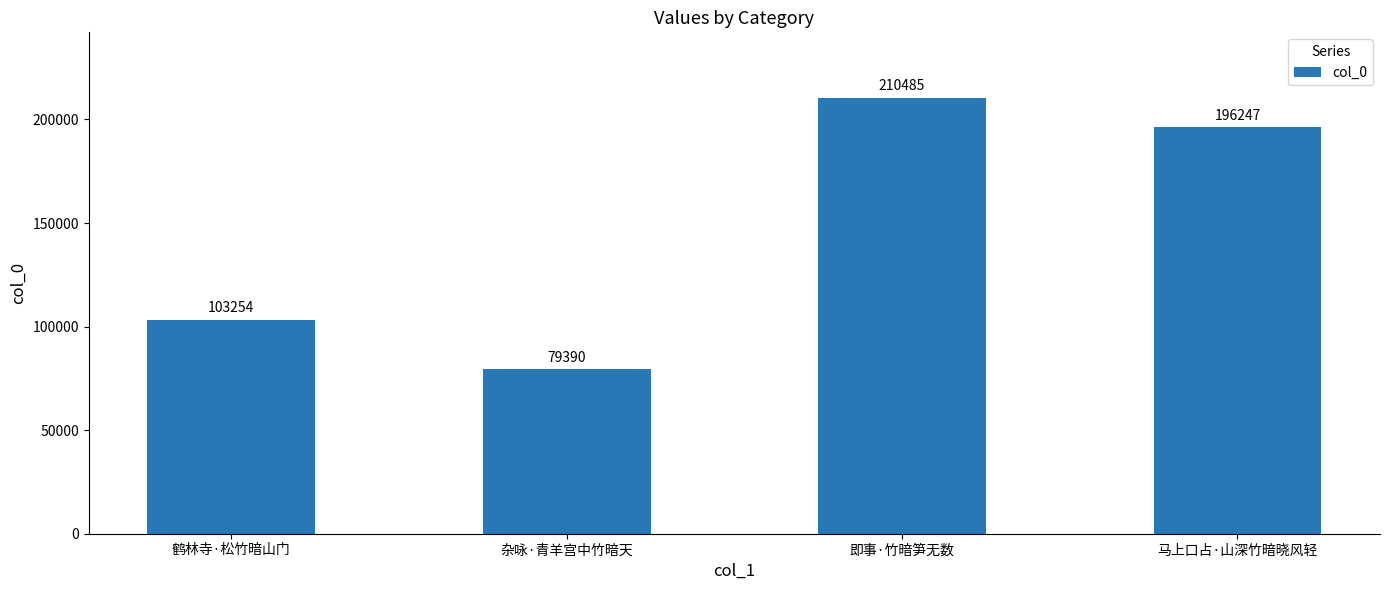

What is the difference between the second highest and minimum values?

116857